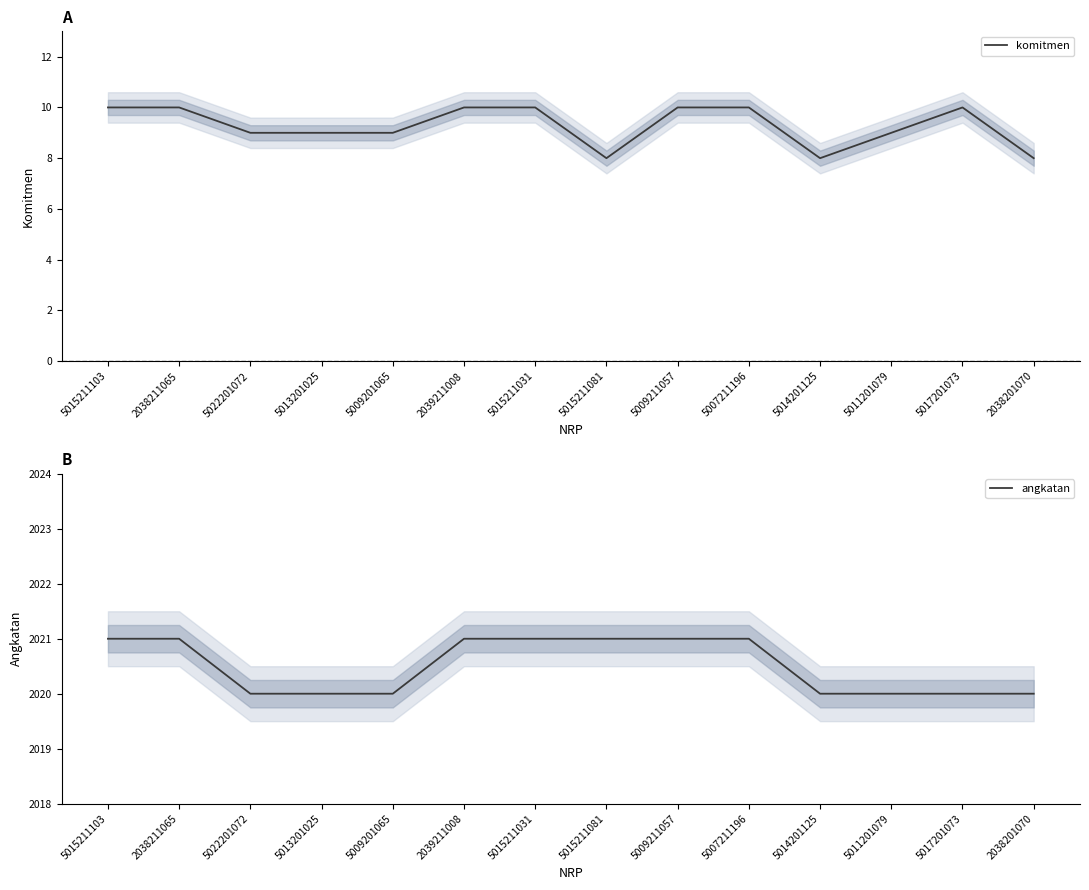

Reading left to right, transcribe all the data shown in this chart.

komitmen: 10	10	9	9	9	10	10	8	10	10	8	9	10	8
angkatan: 2021	2021	2020	2020	2020	2021	2021	2021	2021	2021	2020	2020	2020	2020